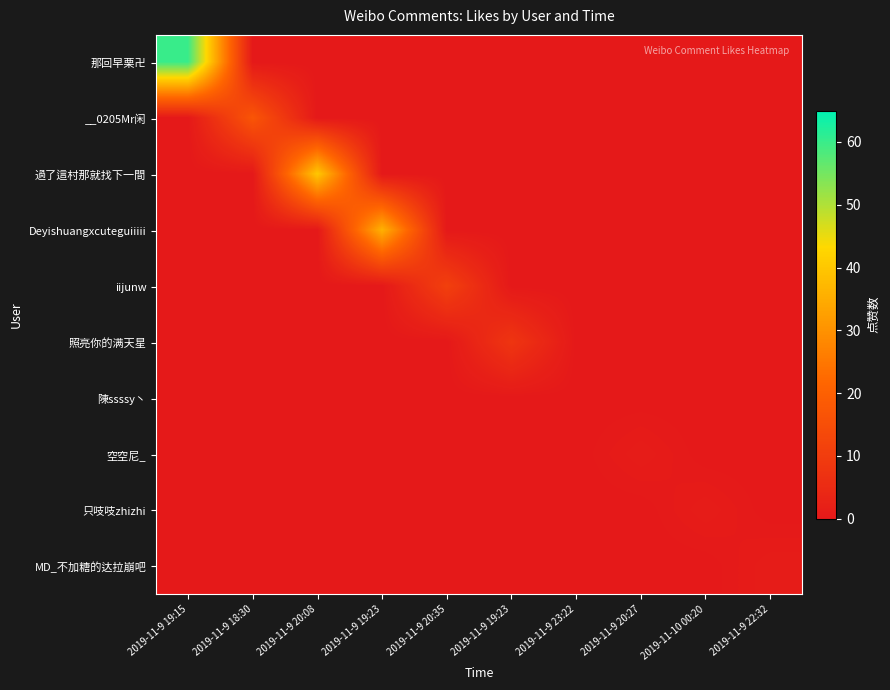

What is the greatest value displayed?

60